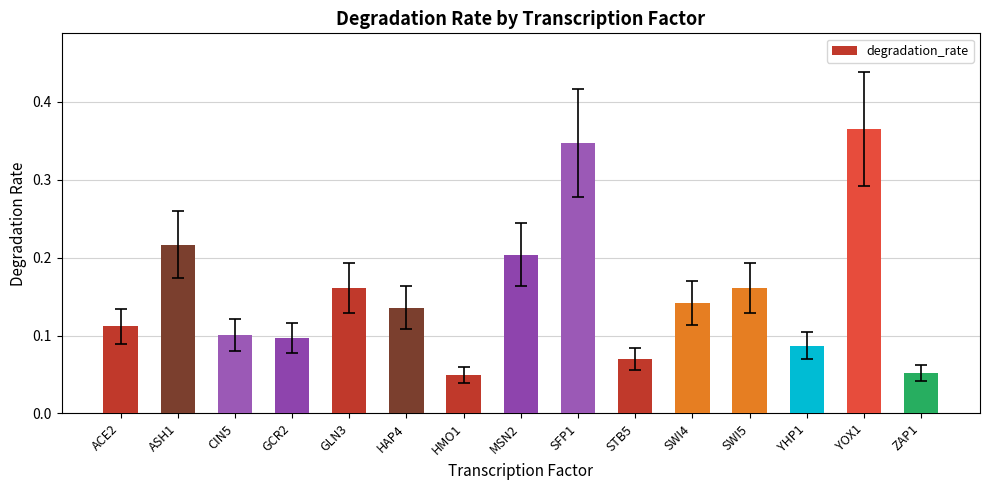

How many values are between 0 and 1?

15